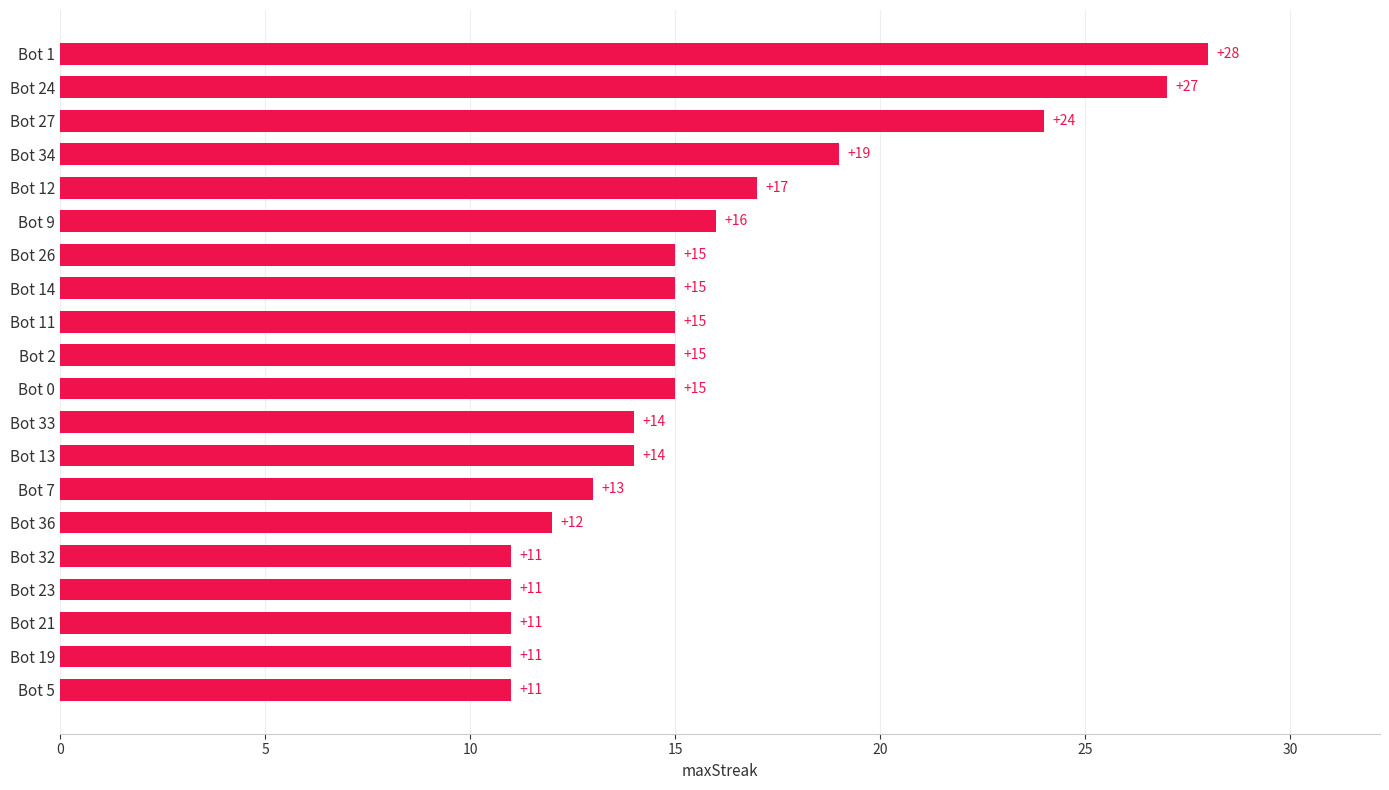

How many series are shown in this chart?

1